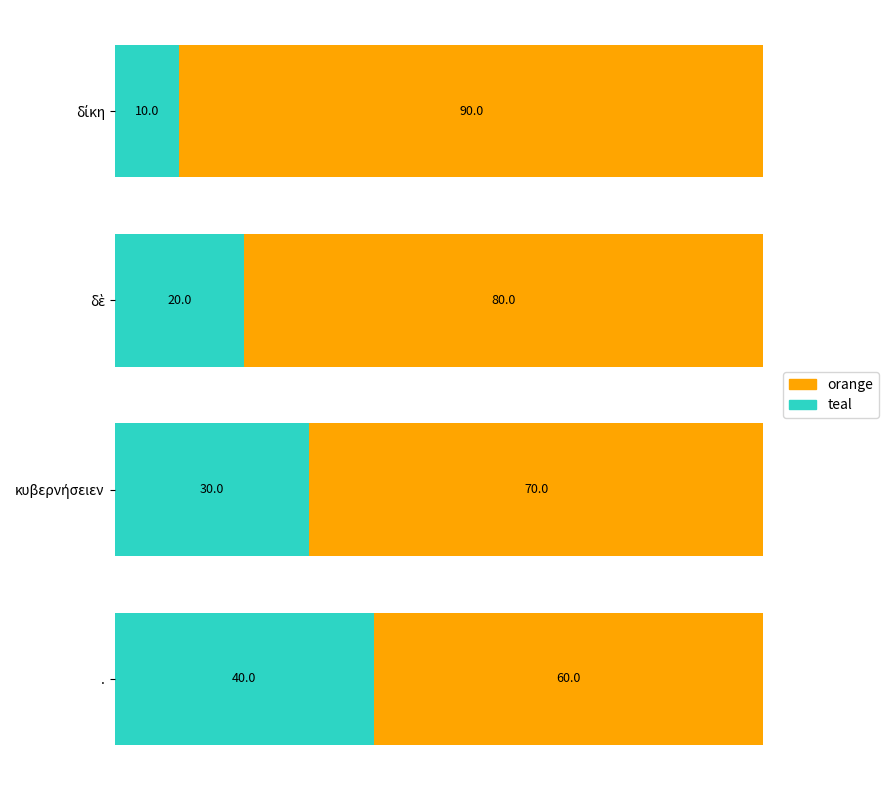

What is the total value across all series at .?

100